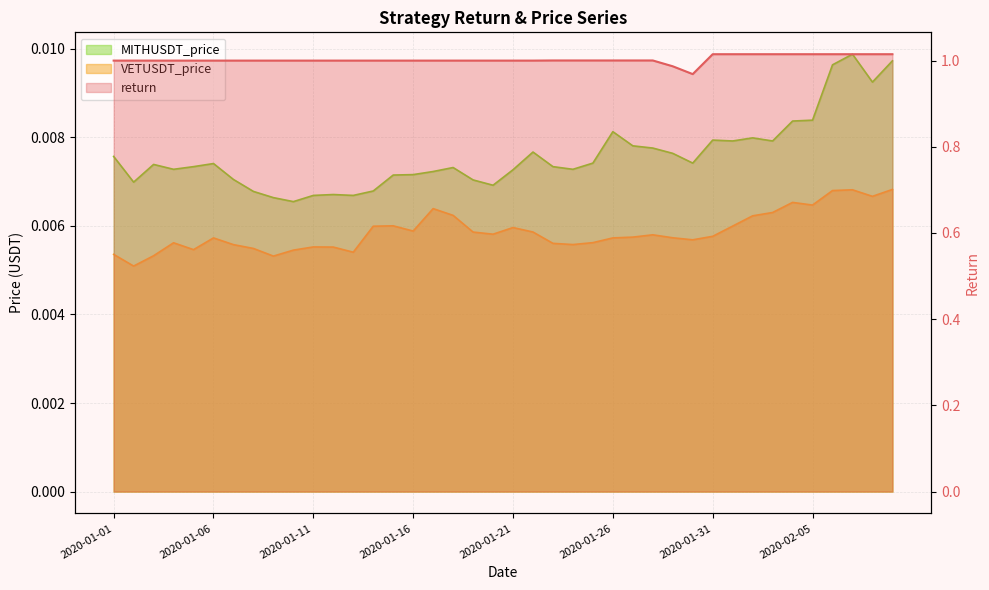

Where is the first local maximum for MITHUSDT_price?

2020-01-03